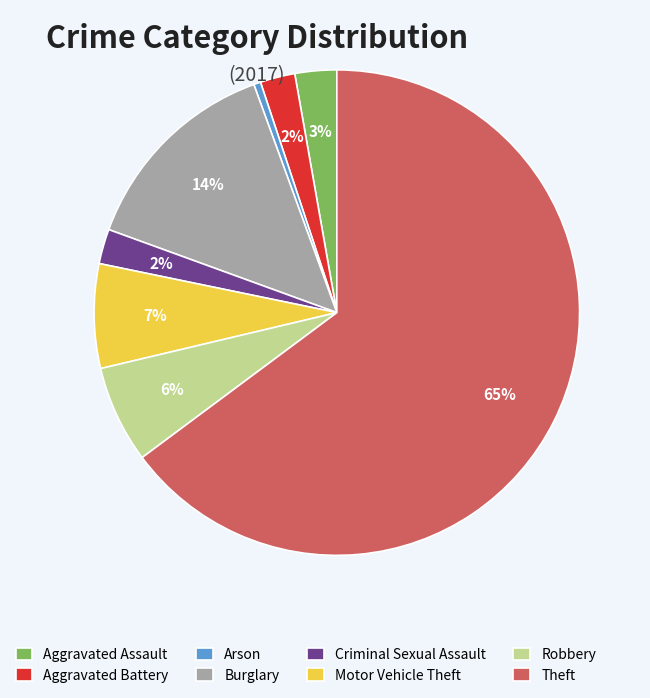

Count the number of slices in the pie.

8